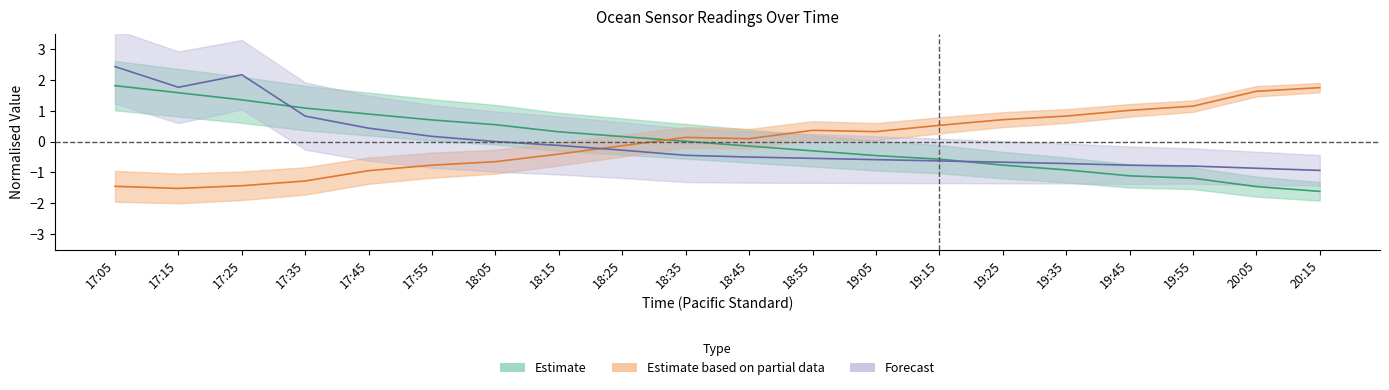

What is the maximum value for temp?

1.8